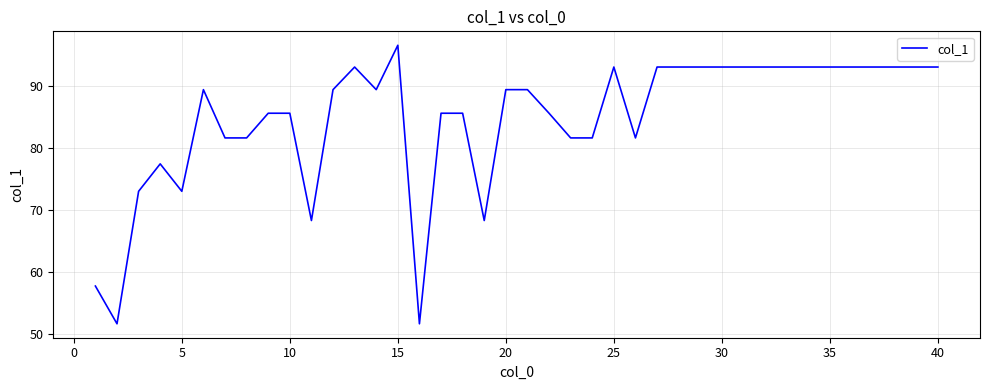

What is the smallest value displayed?

51.6